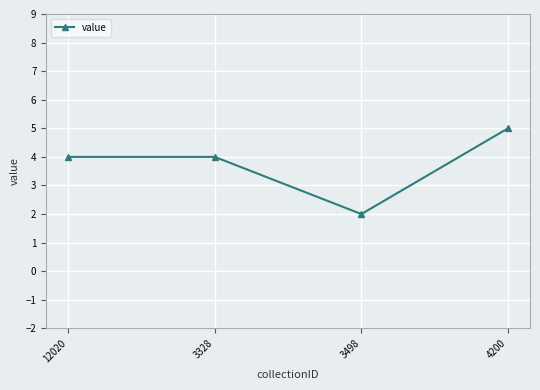

What is the smallest value displayed?

2